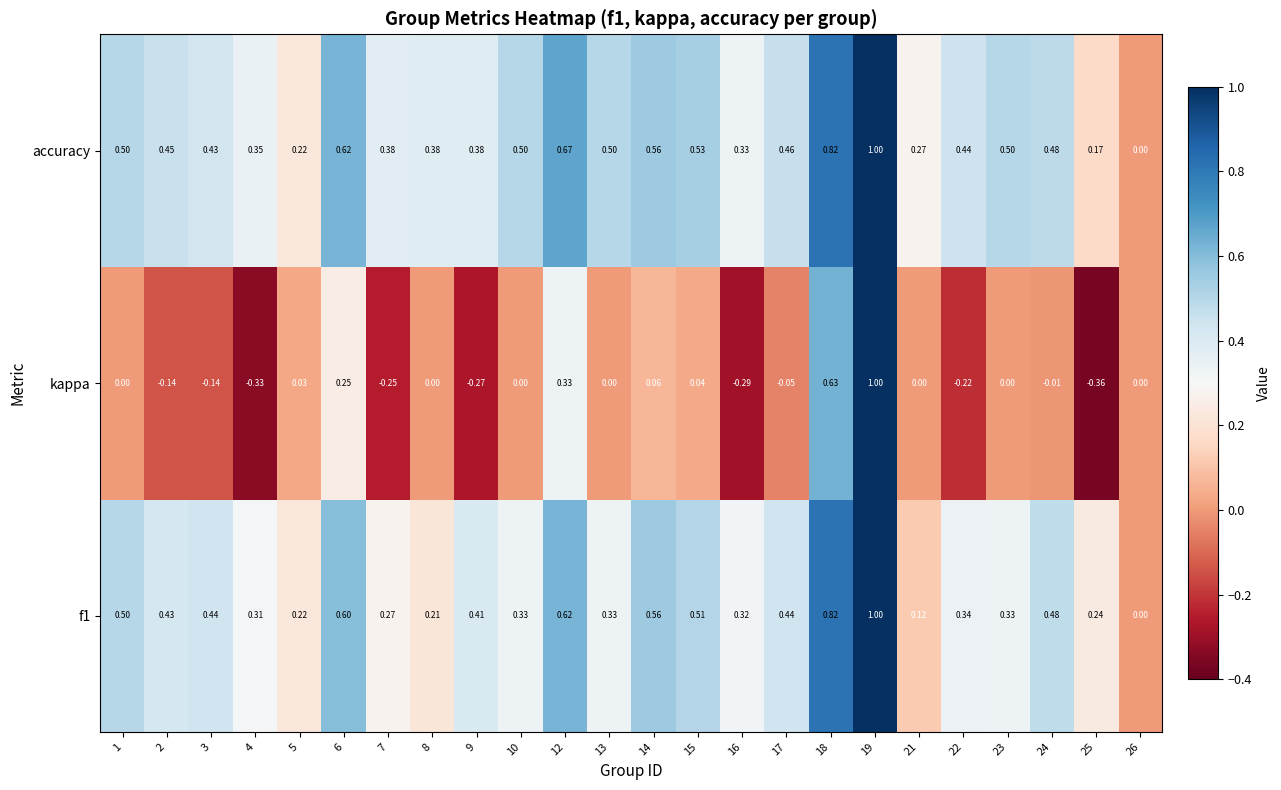

Is the value of accuracy at 17 greater than the value of kappa at 16?

Yes